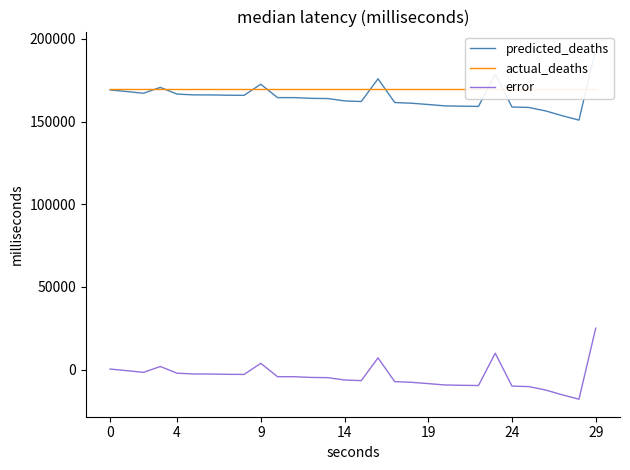

How many lines are shown in the chart?

3